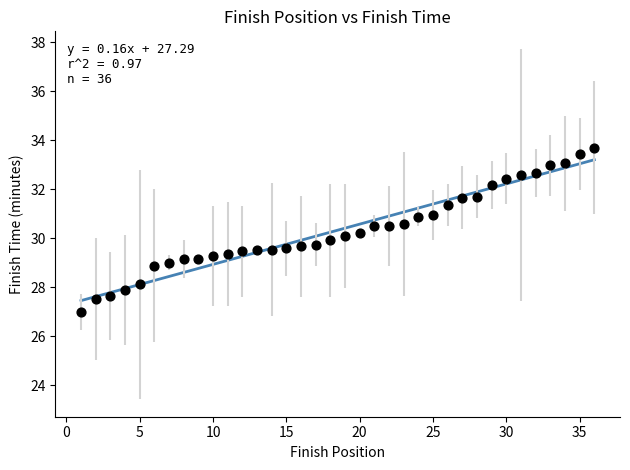

What is the range of X values (max minus min)?

35.0